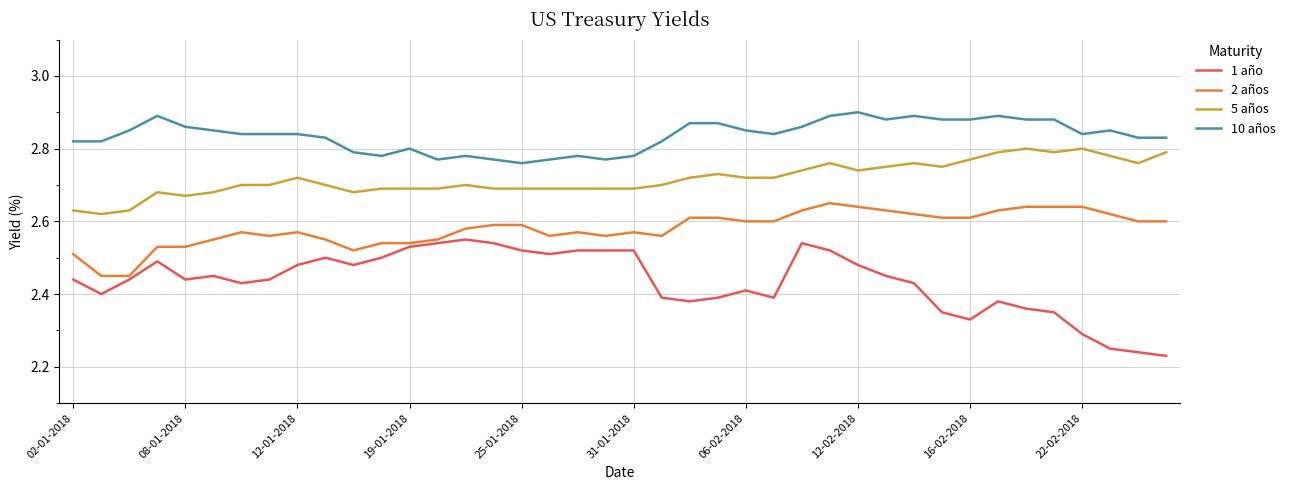

Which series has the largest total across all categories?

10 años